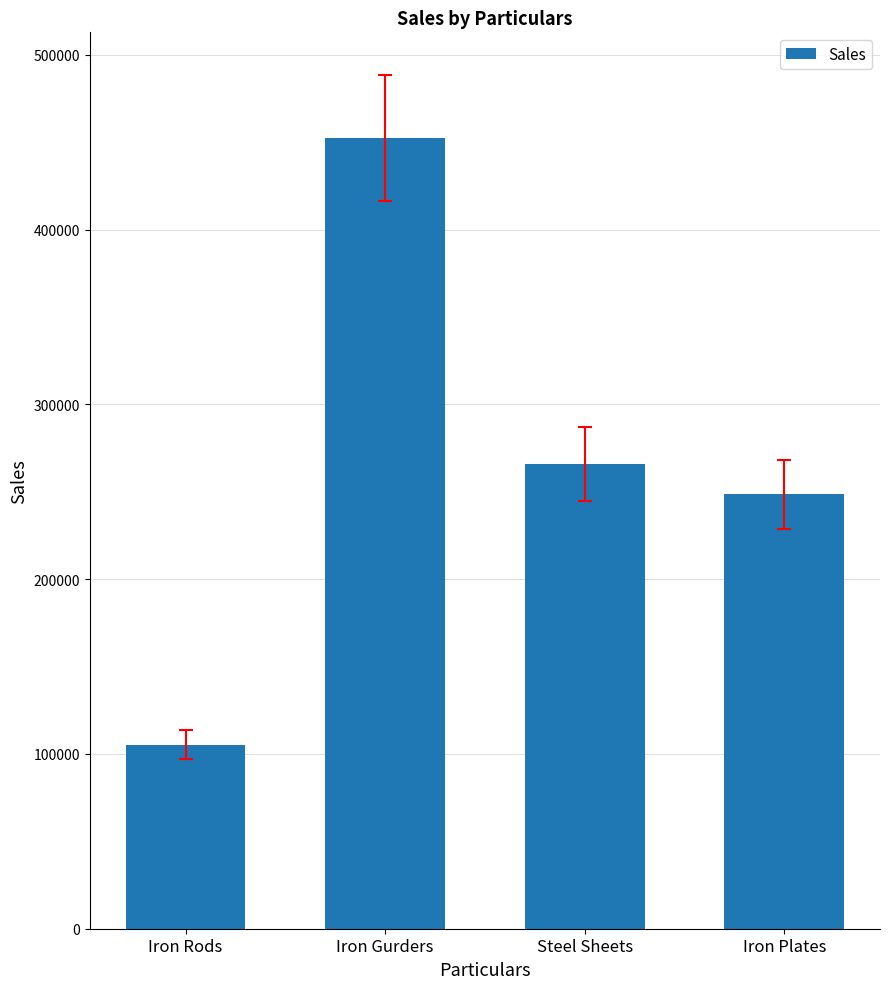

What is the average value?

268005